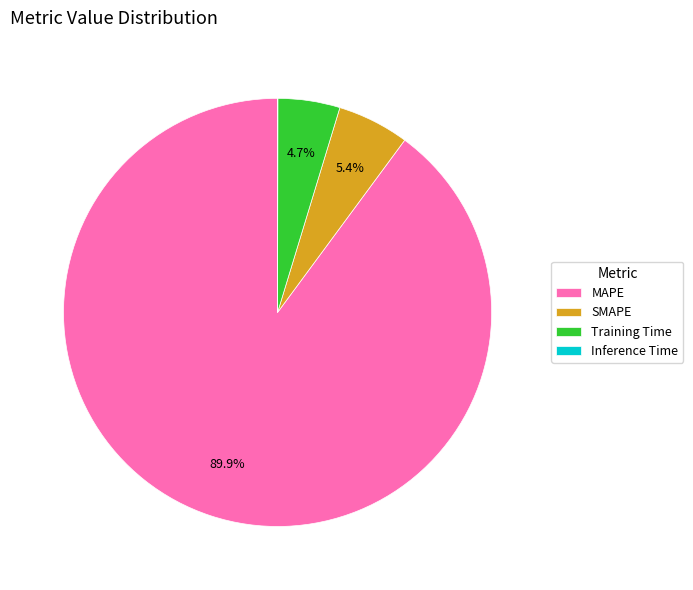

To the nearest percent, what percentage of the pie is MAPE?

90%